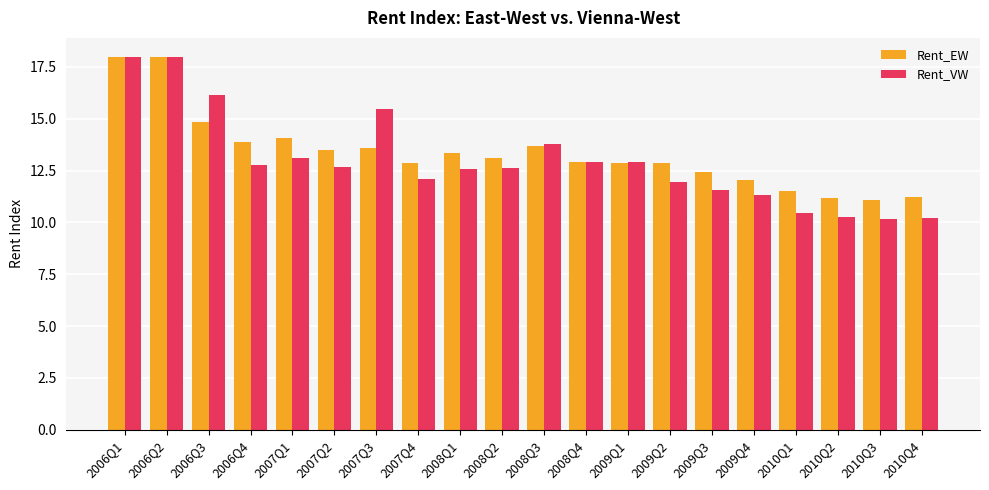

Is it true that Rent_VW equals 13.8 at 2008Q3?

True